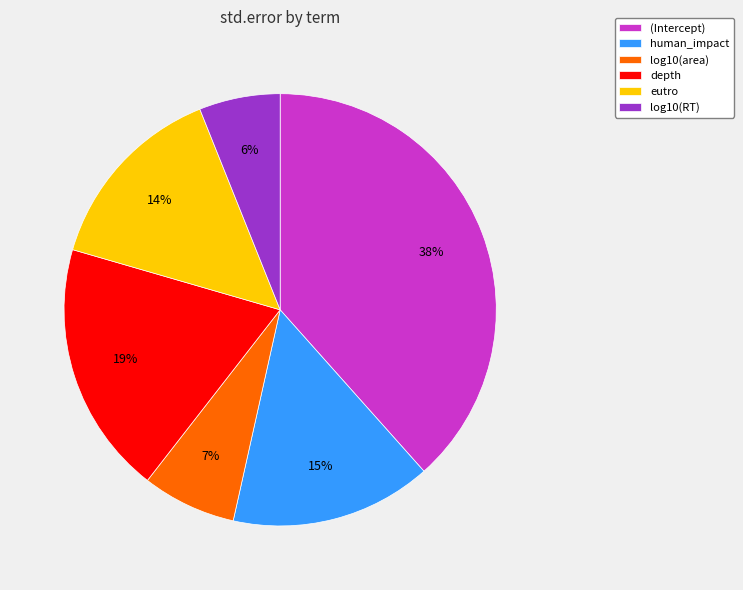

To the nearest percent, what is the combined percentage of log10(RT) and depth?

25%